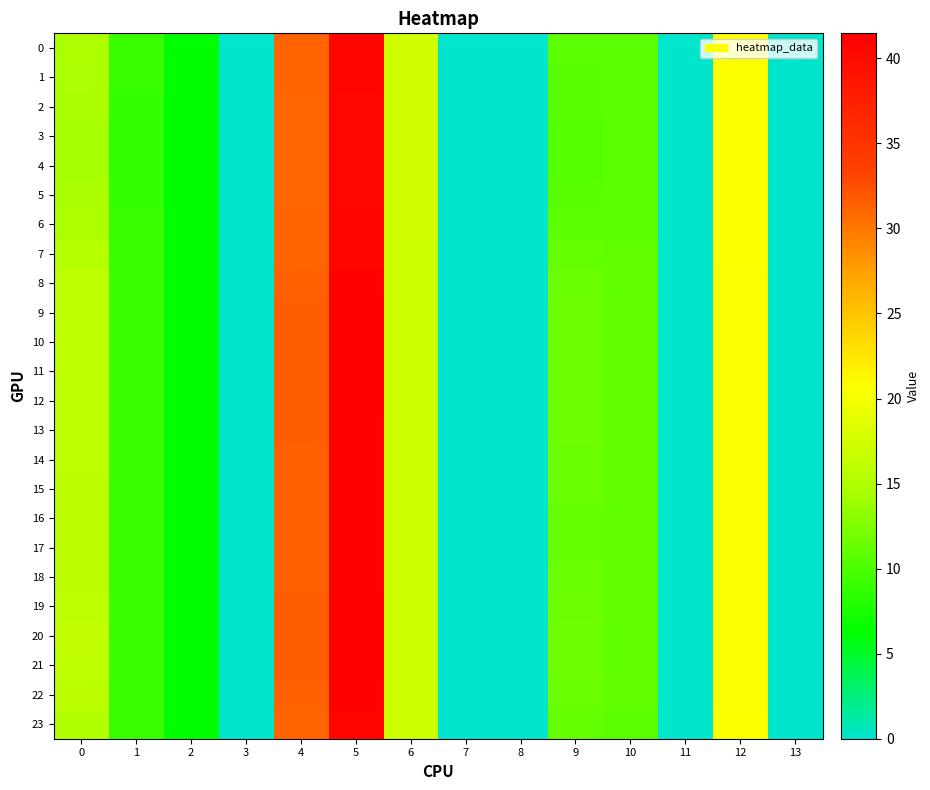

Reading left to right, transcribe all the data shown in this chart.

0: 0=14.8	1=8.9	2=6.2	3=0.0	4=31.1	5=40.7	6=17.2	7=0.0	8=0.0	9=10.8	10=10.8	11=0.0	12=20.6	13=0.0
1: 0=14.6	1=8.9	2=6.2	3=0.0	4=31.1	5=40.7	6=17.2	7=0.0	8=0.0	9=10.6	10=10.8	11=0.0	12=20.6	13=0.0
2: 0=14.5	1=8.9	2=6.2	3=0.0	4=31.1	5=40.6	6=17.2	7=0.0	8=0.0	9=10.5	10=10.8	11=0.0	12=20.7	13=0.0
3: 0=14.4	1=8.9	2=6.2	3=0.0	4=31.1	5=40.6	6=17.3	7=0.0	8=0.0	9=10.5	10=10.8	11=0.0	12=20.7	13=0.0
4: 0=14.4	1=8.9	2=6.2	3=0.0	4=31.1	5=40.6	6=17.3	7=0.0	8=0.0	9=10.5	10=10.8	11=0.0	12=20.7	13=0.0
5: 0=14.5	1=8.9	2=6.2	3=0.0	4=31.1	5=40.6	6=17.2	7=0.0	8=0.0	9=10.5	10=10.8	11=0.0	12=20.7	13=0.0
6: 0=14.8	1=8.9	2=6.2	3=0.0	4=31.1	5=40.7	6=17.2	7=0.0	8=0.0	9=10.7	10=10.8	11=0.0	12=20.6	13=0.0
7: 0=15.4	1=8.9	2=6.2	3=0.0	4=31.3	5=41.0	6=17.1	7=0.0	8=0.0	9=11.1	10=10.9	11=0.0	12=20.4	13=0.0
8: 0=15.8	1=9.0	2=6.3	3=0.0	4=31.4	5=41.2	6=17.1	7=0.0	8=0.0	9=11.4	10=10.9	11=0.0	12=20.3	13=0.0
9: 0=16.0	1=9.0	2=6.3	3=0.0	4=31.5	5=41.3	6=17.1	7=0.0	8=0.0	9=11.6	10=11.0	11=0.0	12=20.3	13=0.0
10: 0=16.1	1=9.0	2=6.3	3=0.0	4=31.5	5=41.4	6=17.1	7=0.0	8=0.0	9=11.6	10=11.0	11=0.0	12=20.3	13=0.0
11: 0=16.1	1=9.0	2=6.3	3=0.0	4=31.5	5=41.4	6=17.1	7=0.0	8=0.0	9=11.6	10=11.0	11=0.0	12=20.3	13=0.0
12: 0=16.0	1=9.0	2=6.3	3=0.0	4=31.5	5=41.3	6=17.1	7=0.0	8=0.0	9=11.6	10=11.0	11=0.0	12=20.3	13=0.0
13: 0=16.0	1=9.0	2=6.3	3=0.0	4=31.4	5=41.3	6=17.1	7=0.0	8=0.0	9=11.6	10=10.9	11=0.0	12=20.3	13=0.0
14: 0=15.8	1=9.0	2=6.3	3=0.0	4=31.4	5=41.2	6=17.1	7=0.0	8=0.0	9=11.4	10=10.9	11=0.0	12=20.3	13=0.0
15: 0=15.7	1=9.0	2=6.2	3=0.0	4=31.3	5=41.1	6=17.1	7=0.0	8=0.0	9=11.4	10=10.9	11=0.0	12=20.4	13=0.0
16: 0=15.6	1=9.0	2=6.2	3=0.0	4=31.3	5=41.1	6=17.1	7=0.0	8=0.0	9=11.3	10=10.9	11=0.0	12=20.4	13=0.0
17: 0=15.6	1=9.0	2=6.2	3=0.0	4=31.3	5=41.1	6=17.1	7=0.0	8=0.0	9=11.3	10=10.9	11=0.0	12=20.4	13=0.0
18: 0=15.7	1=9.0	2=6.2	3=0.0	4=31.3	5=41.1	6=17.1	7=0.0	8=0.0	9=11.4	10=10.9	11=0.0	12=20.4	13=0.0
19: 0=16.0	1=9.0	2=6.3	3=0.0	4=31.5	5=41.3	6=17.1	7=0.0	8=0.0	9=11.6	10=11.0	11=0.0	12=20.3	13=0.0
20: 0=16.2	1=9.0	2=6.3	3=0.0	4=31.5	5=41.5	6=17.1	7=0.0	8=0.0	9=11.7	10=11.0	11=0.0	12=20.3	13=0.0
21: 0=16.1	1=9.0	2=6.3	3=0.0	4=31.5	5=41.4	6=17.1	7=0.0	8=0.0	9=11.7	10=11.0	11=0.0	12=20.3	13=0.0
22: 0=15.7	1=9.0	2=6.2	3=0.0	4=31.3	5=41.1	6=17.1	7=0.0	8=0.0	9=11.4	10=10.9	11=0.0	12=20.4	13=0.0
23: 0=15.2	1=8.9	2=6.2	3=0.0	4=31.2	5=40.9	6=17.1	7=0.0	8=0.0	9=11.0	10=10.8	11=0.0	12=20.5	13=0.0